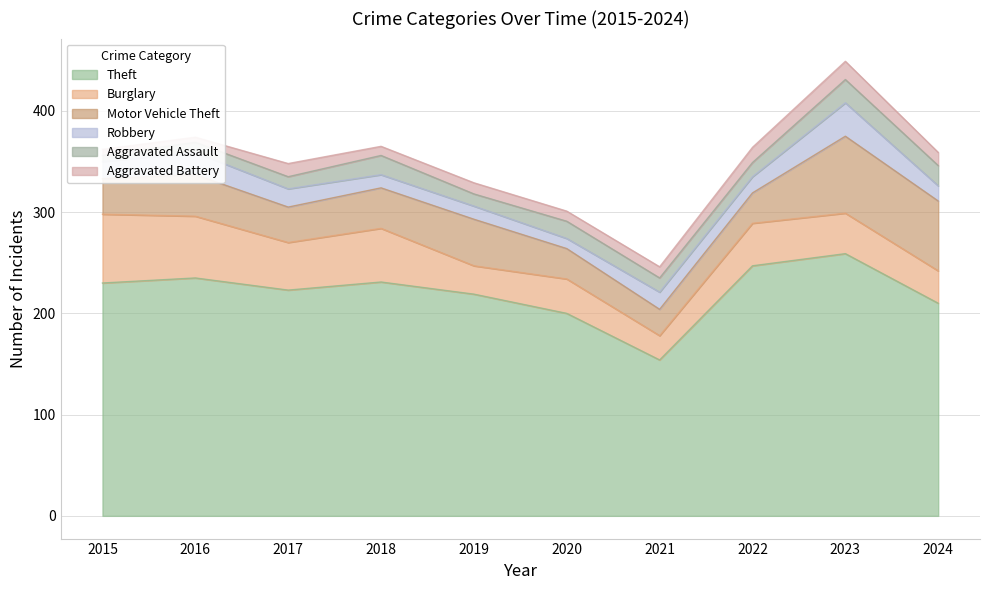

How many interior local valleys does the Theft series have?

2